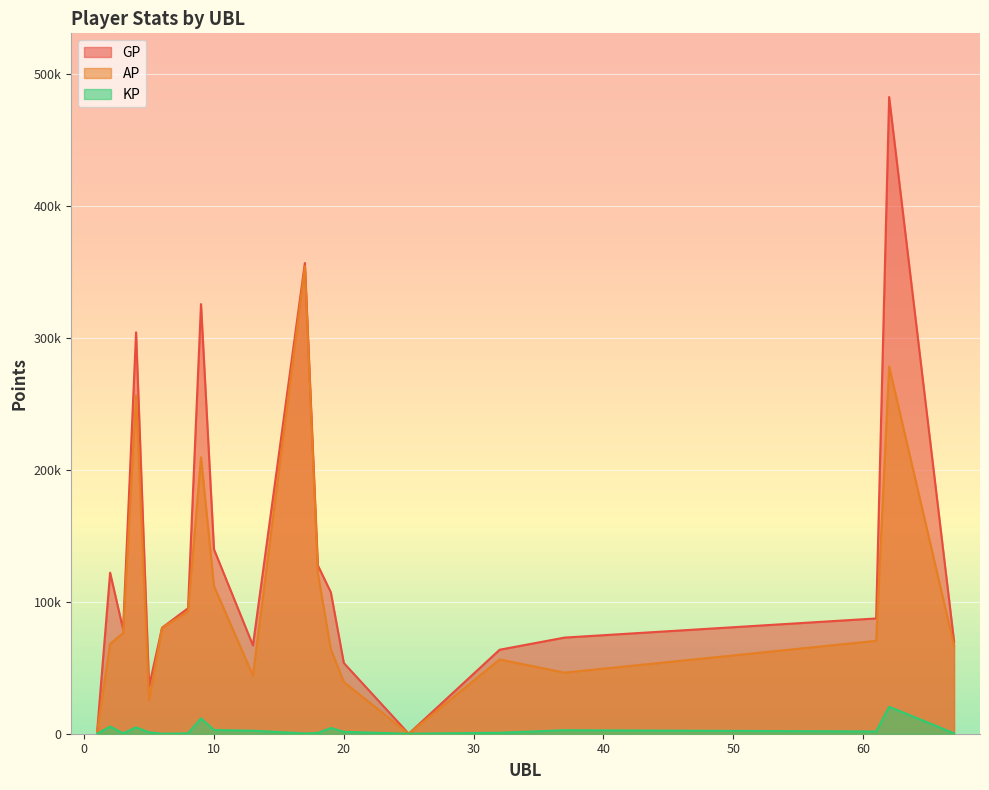

The KP series shows 246.0 at 17. True or false?

True